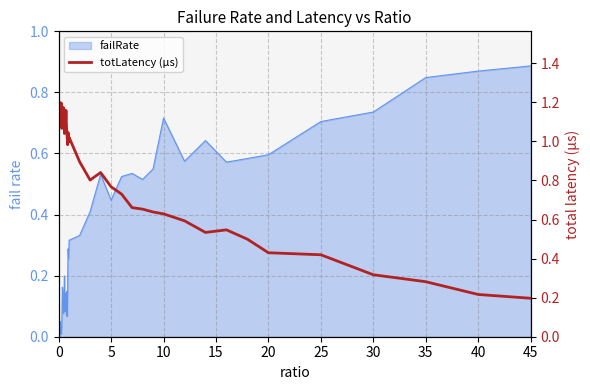

Where is the data nearest to the value 0?

45